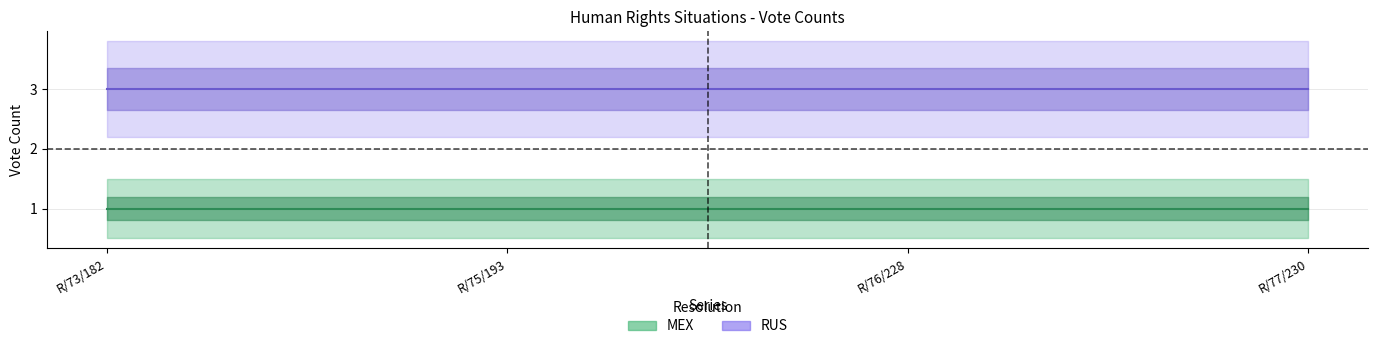

What is the value of the MEX point at the 4th from the left?

1